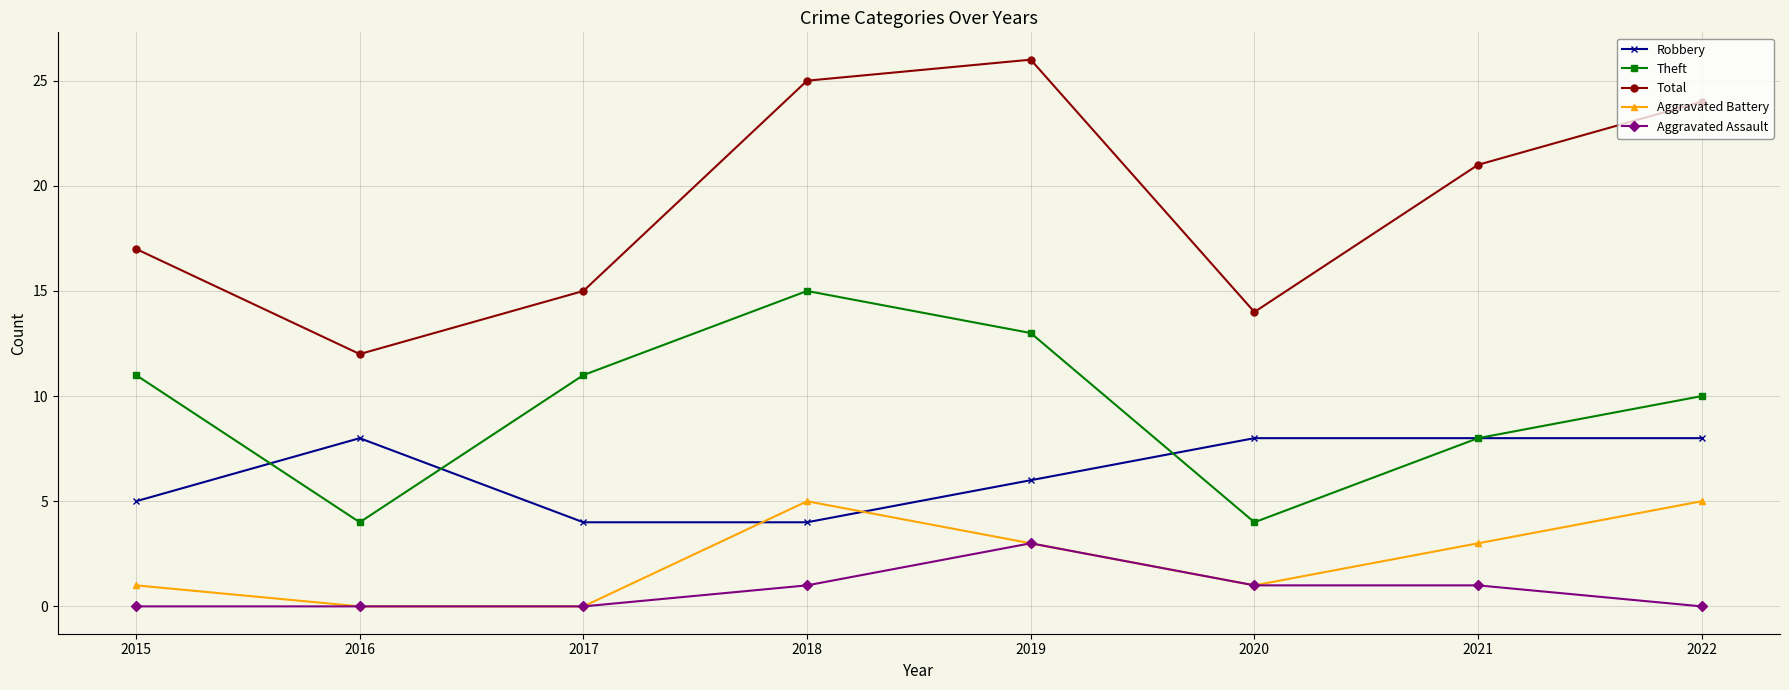

Reading left to right, extract all data points from this chart.

Robbery: 5	8	4	4	6	8	8	8
Theft: 11	4	11	15	13	4	8	10
Total: 17	12	15	25	26	14	21	24
Aggravated Battery: 1	0	0	5	3	1	3	5
Aggravated Assault: 0	0	0	1	3	1	1	0